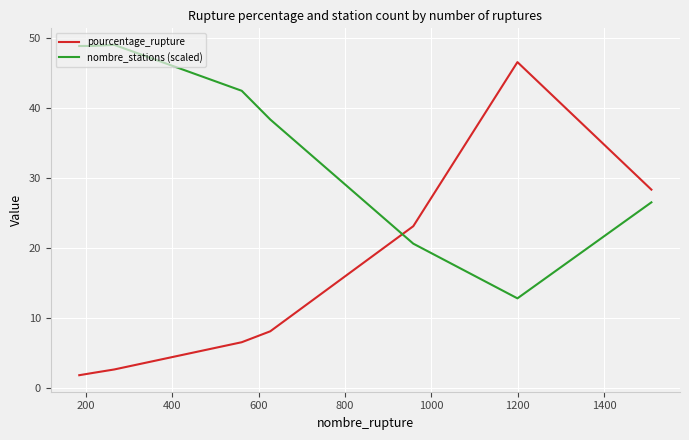

What is the maximum value shown in the chart?

49.1